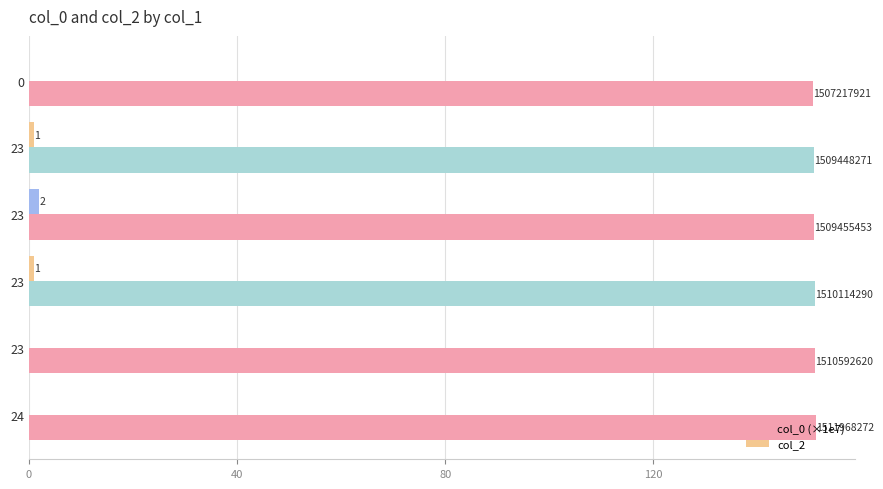

What are all the series names shown in the legend?

col_0 (×1e7), col_2